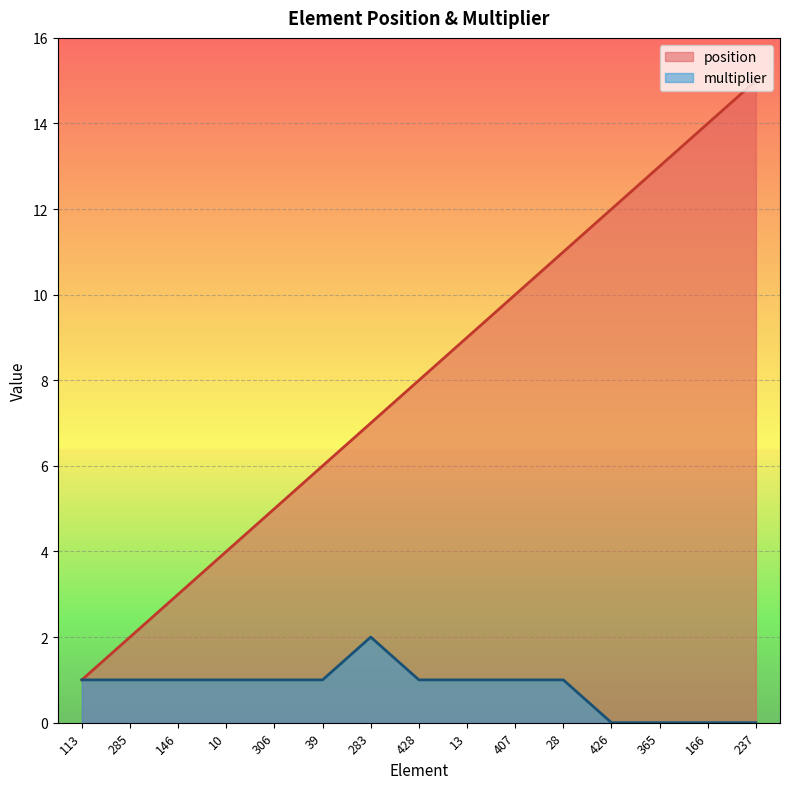

How many lines are shown in the chart?

2